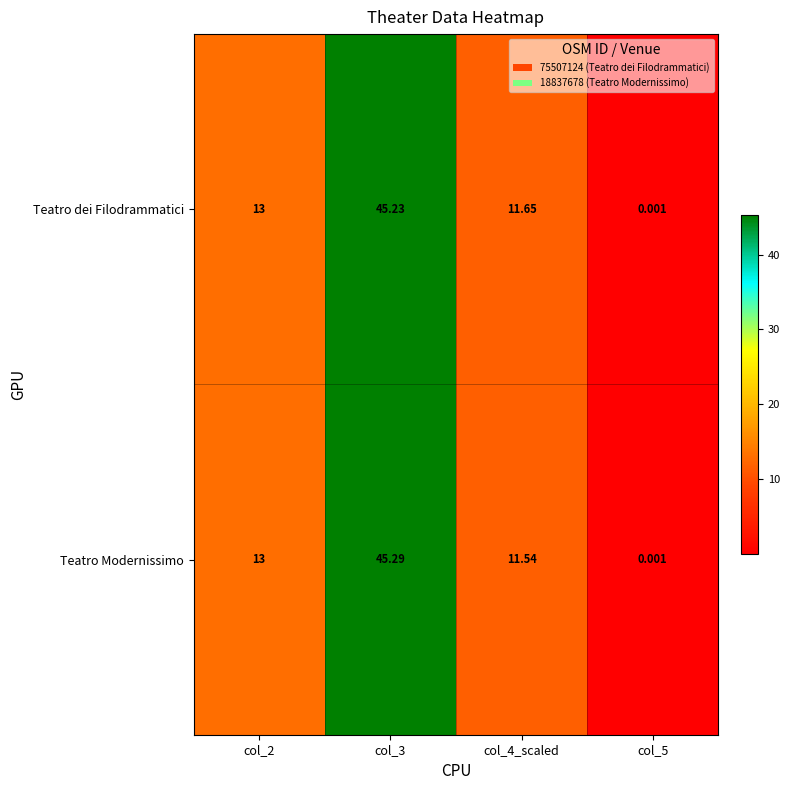

List the series in order of their peak value, highest first.

Teatro Modernissimo, Teatro dei Filodrammatici